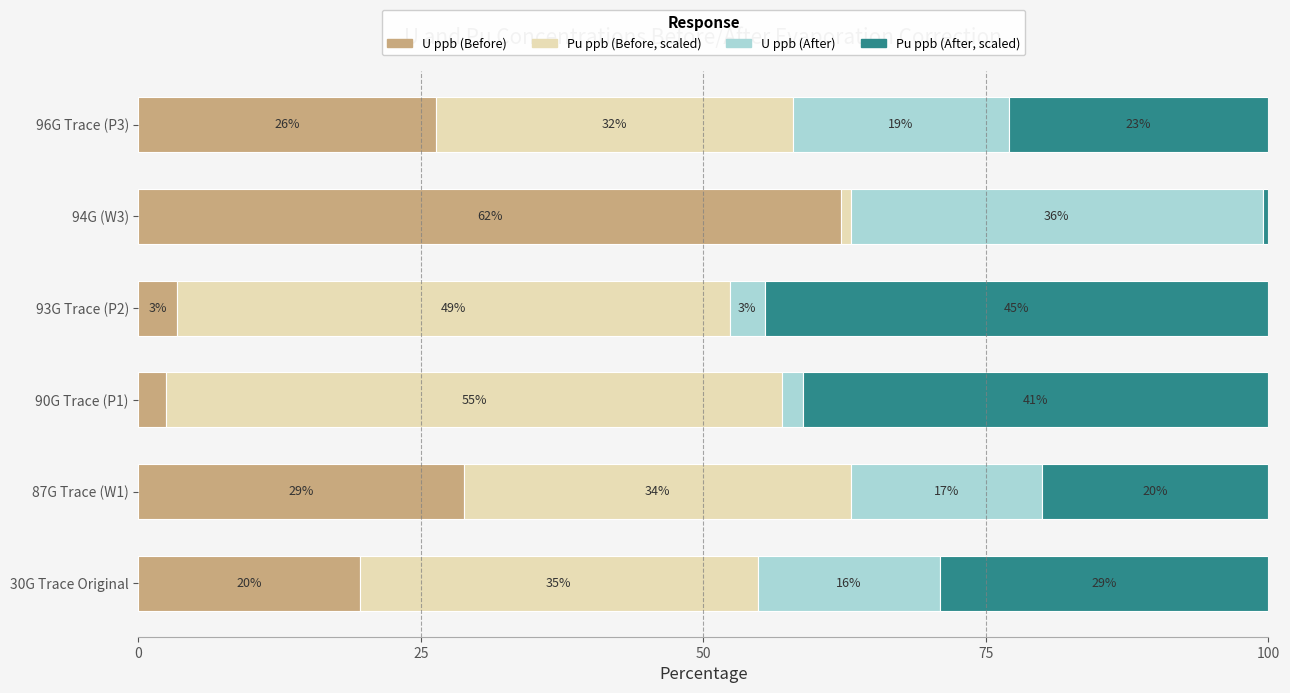

What are all the series names shown in the legend?

U ppb (Before), Pu ppb (Before, scaled), U ppb (After), Pu ppb (After, scaled)